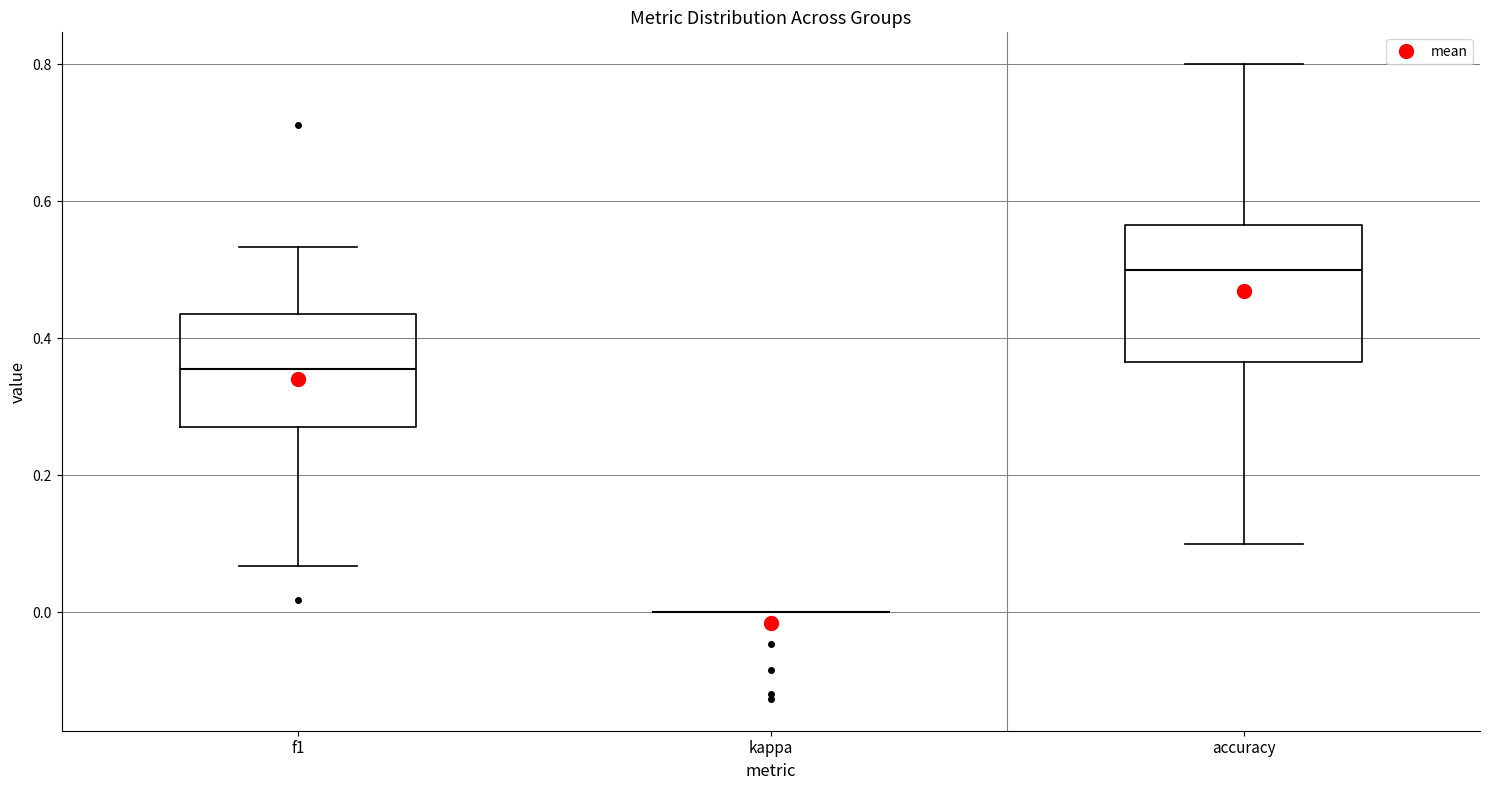

Comparing the boxes themselves (not the whiskers), which one is the tallest?

accuracy